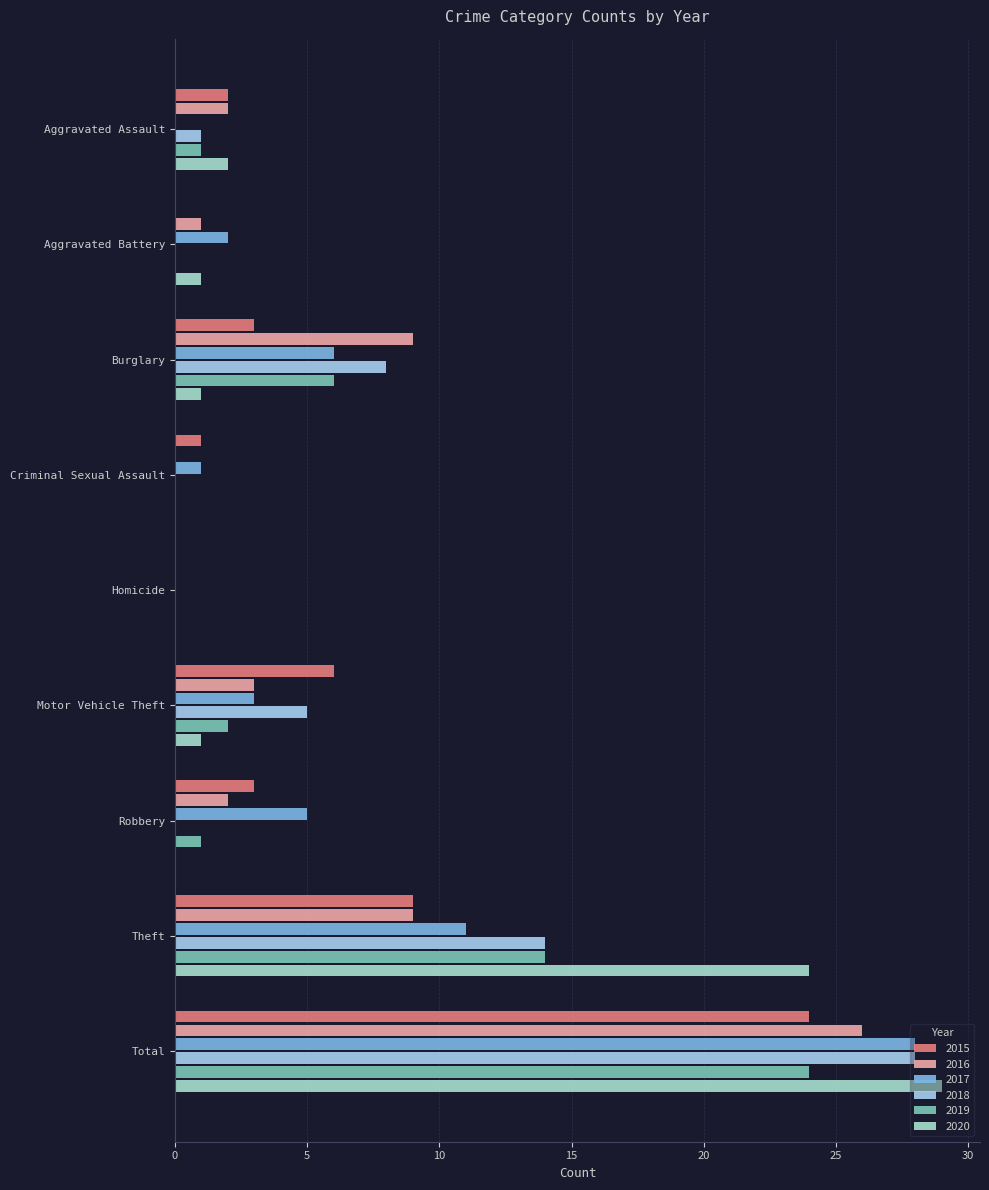

What are all the series names shown in the legend?

2015, 2016, 2017, 2018, 2019, 2020